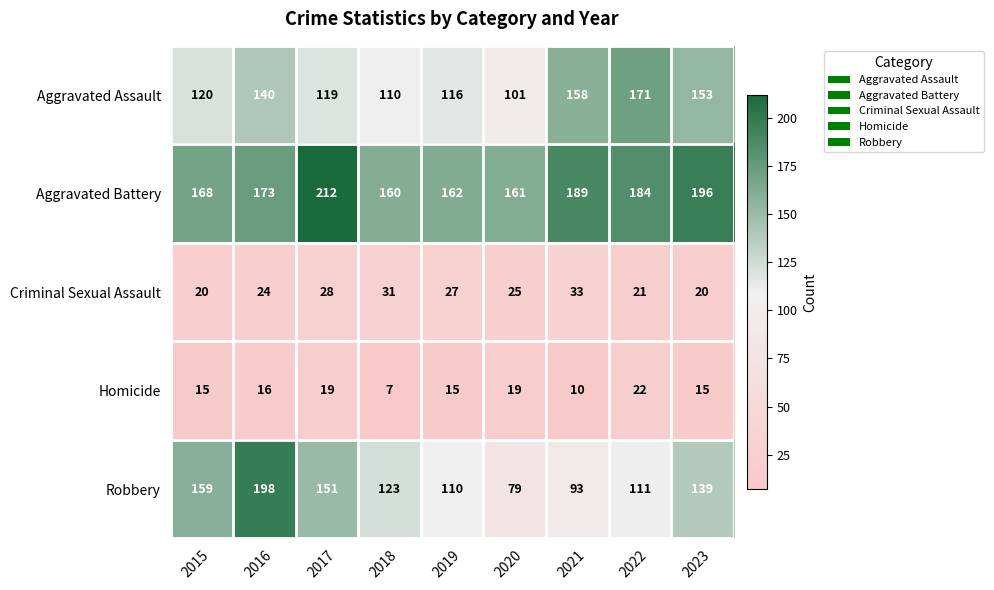

What is the sum of the Robbery values at 2023 and 2022?

250